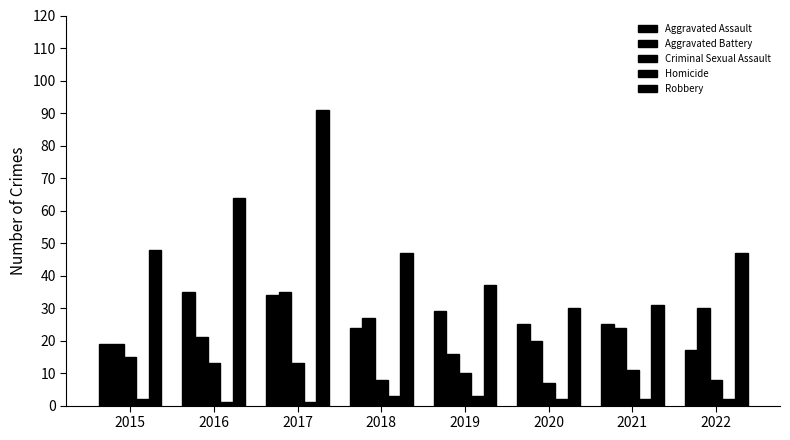

True or false: Homicide has a value of 1 at 2021.

False